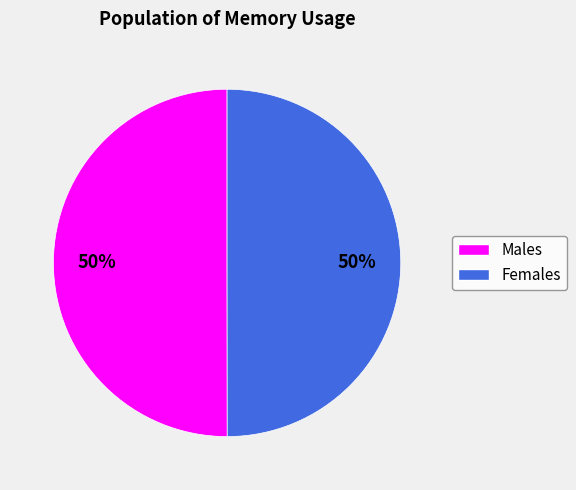

To the nearest percent, what is the average slice percentage?

50%